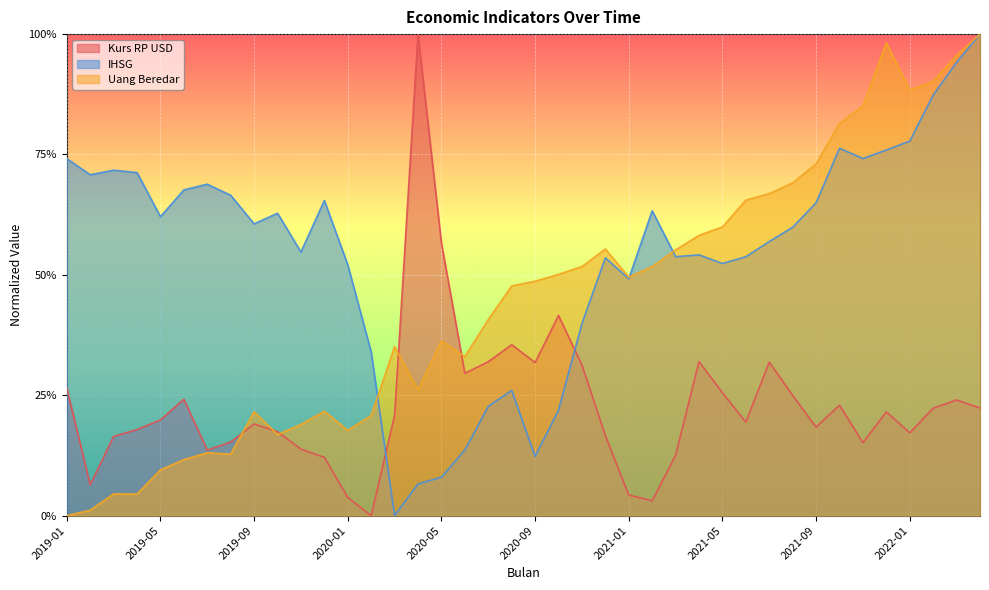

What is the value of the Uang Beredar point at the 30th from the left?

0.7